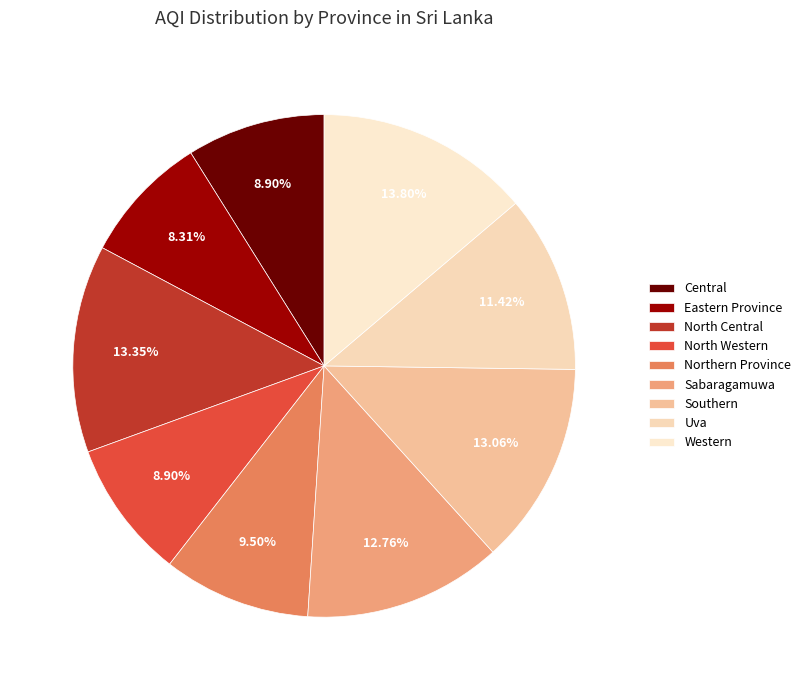

What is the smallest slice in the pie chart?

Eastern Province